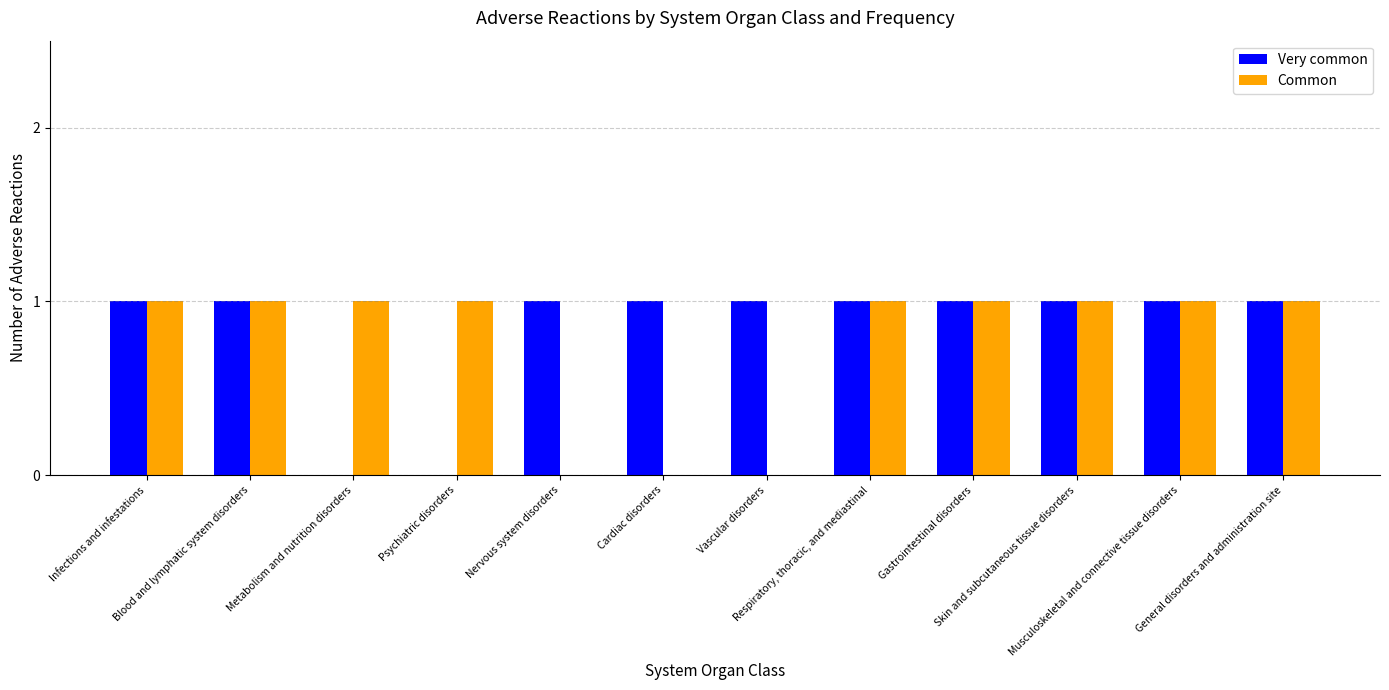

The Very common series shows 1 at Skin and subcutaneous tissue disorders. True or false?

True